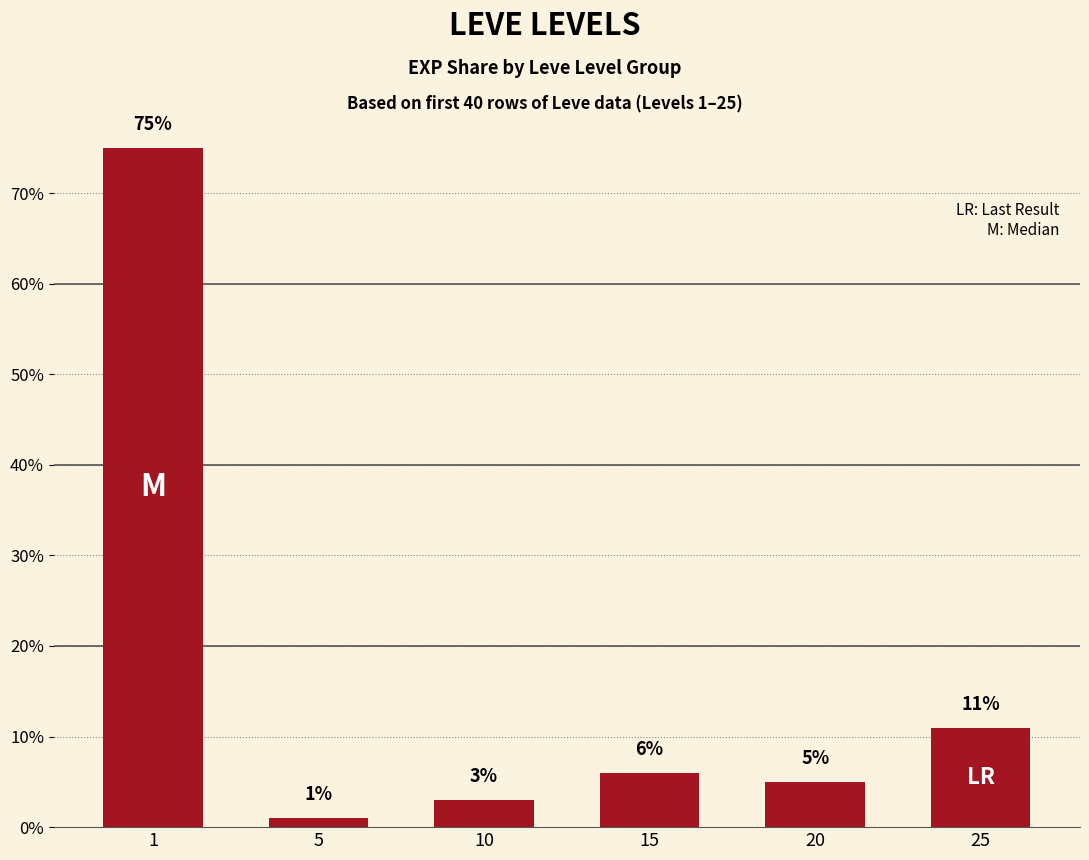

What is the approximate value at 15, to the nearest 5?

5